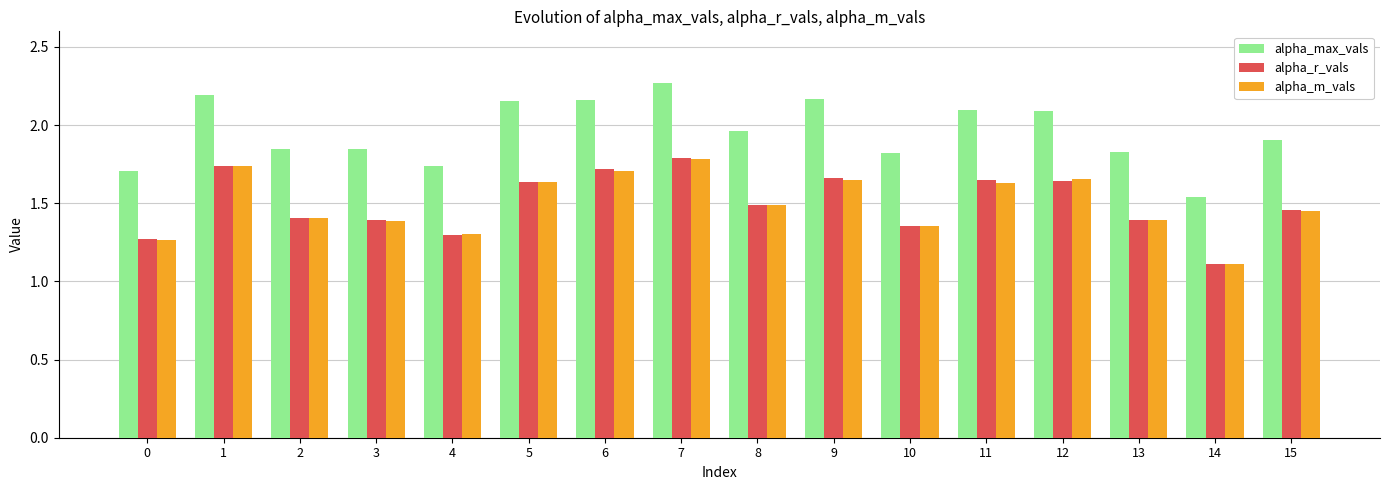

What are all the series names shown in the legend?

alpha_max_vals, alpha_r_vals, alpha_m_vals